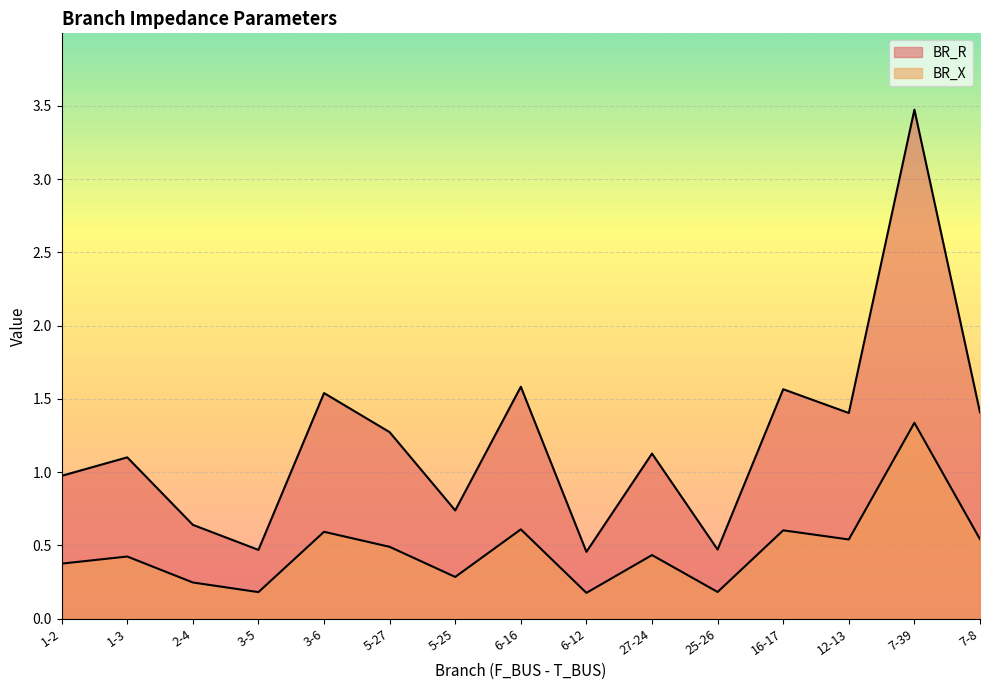

What is the label of the 7th point from the right?

6-12